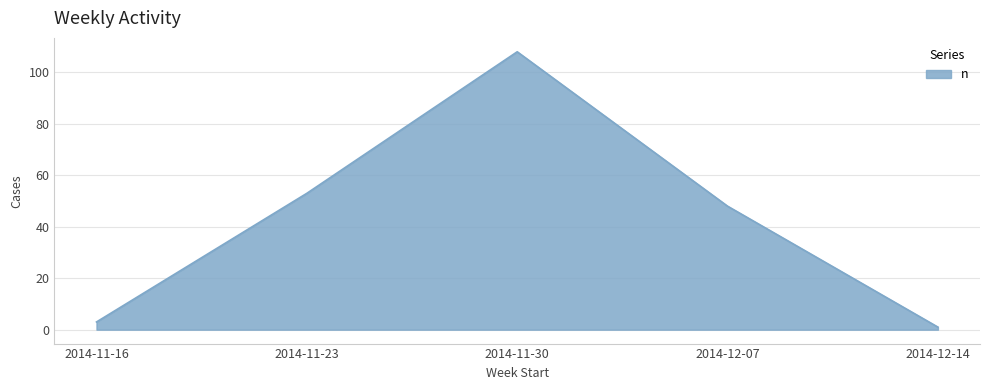

Where is the first local maximum?

2014-11-30